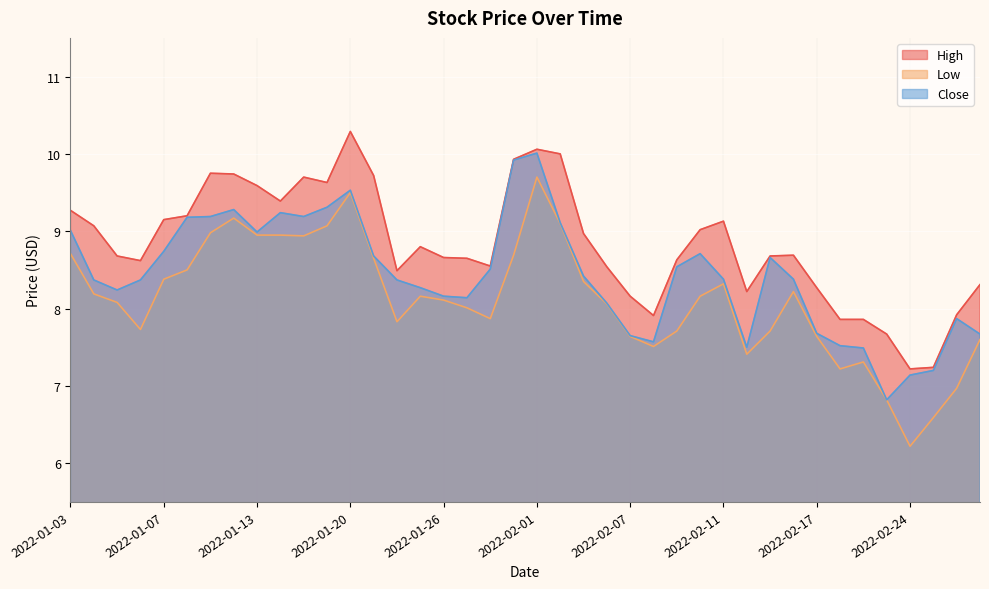

What is the approximate value of Close at 2022-02-09?

8.5